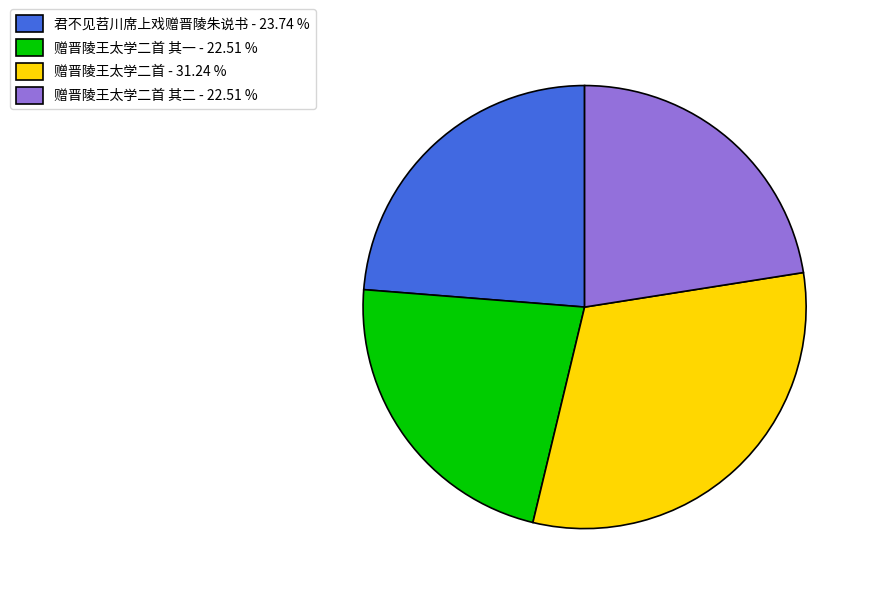

How many slices are in this pie chart?

4